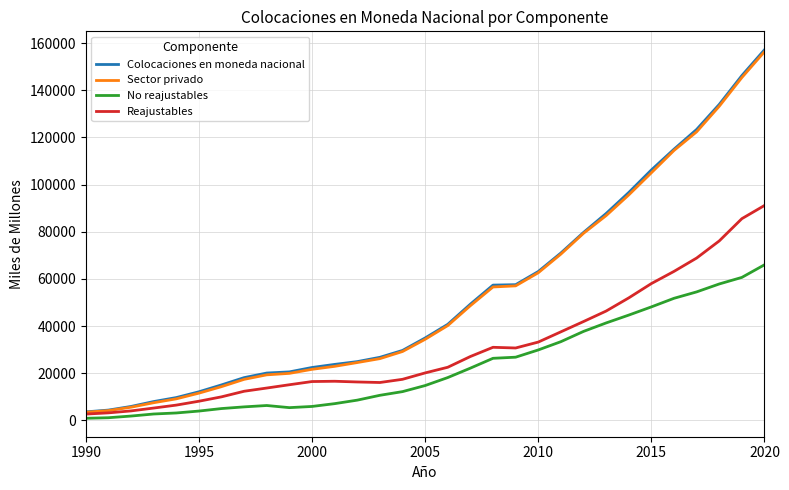

What is the maximum value shown in the chart?

157155